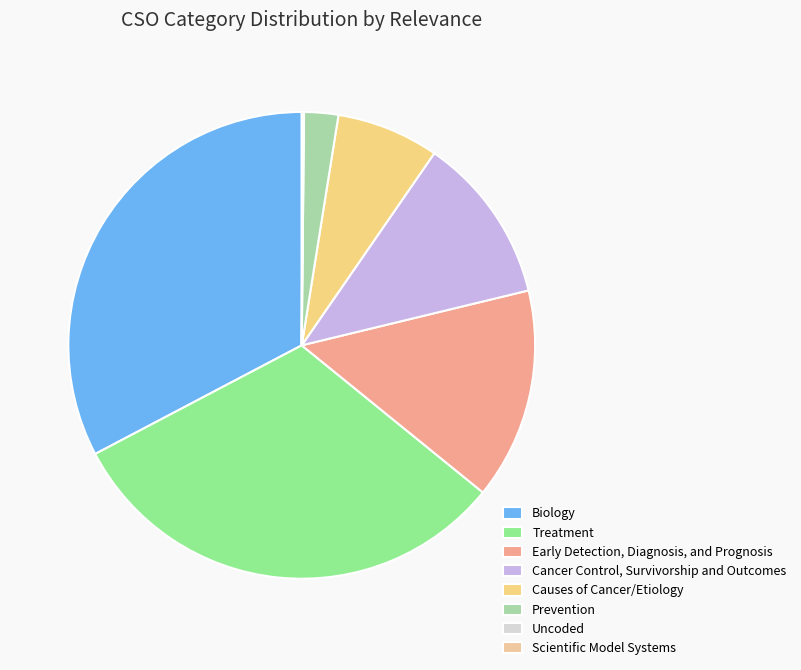

Combined, what portion of the pie is Uncoded and Scientific Model Systems?

0.2%